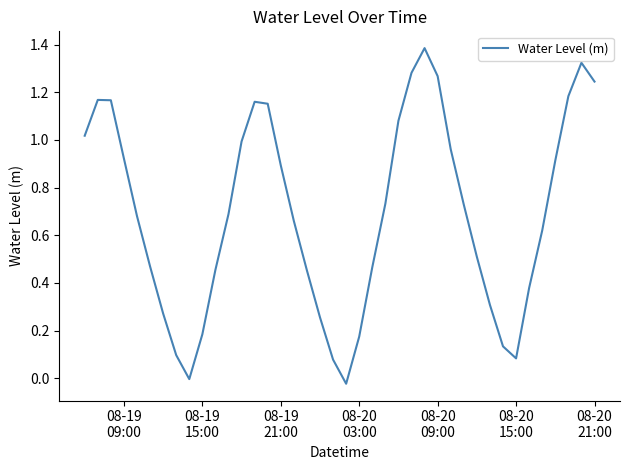

How many lines are shown in the chart?

1